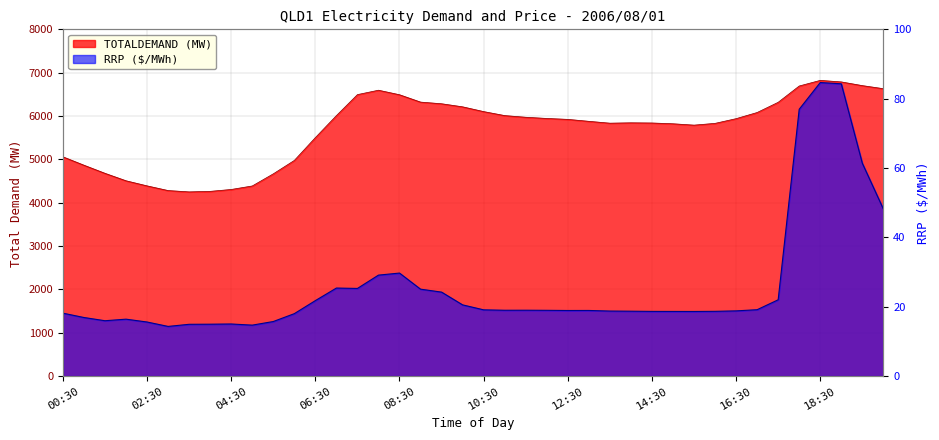

Which label corresponds to the smallest value in the chart?

03:00